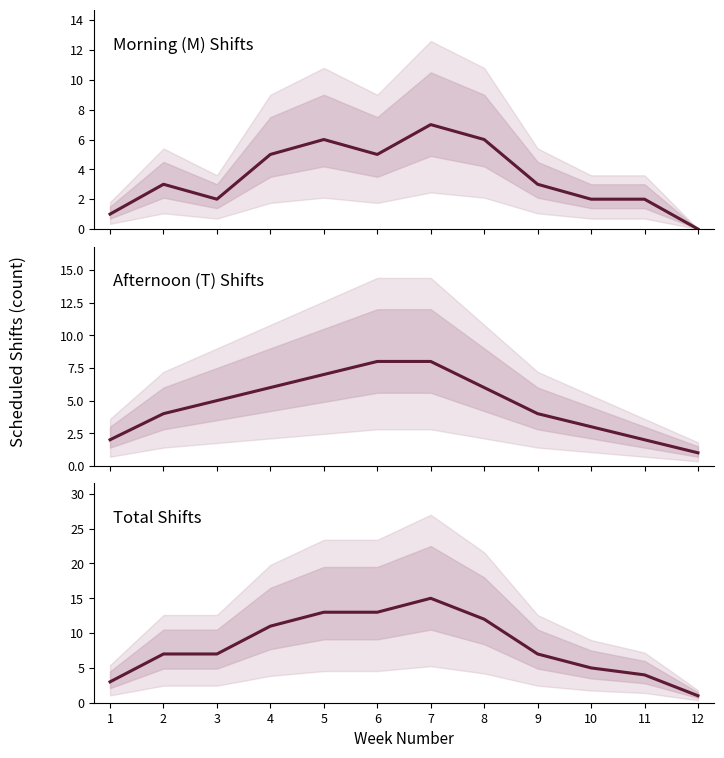

The value of Morning (M) Shifts at 8 is 6. True or false?

True